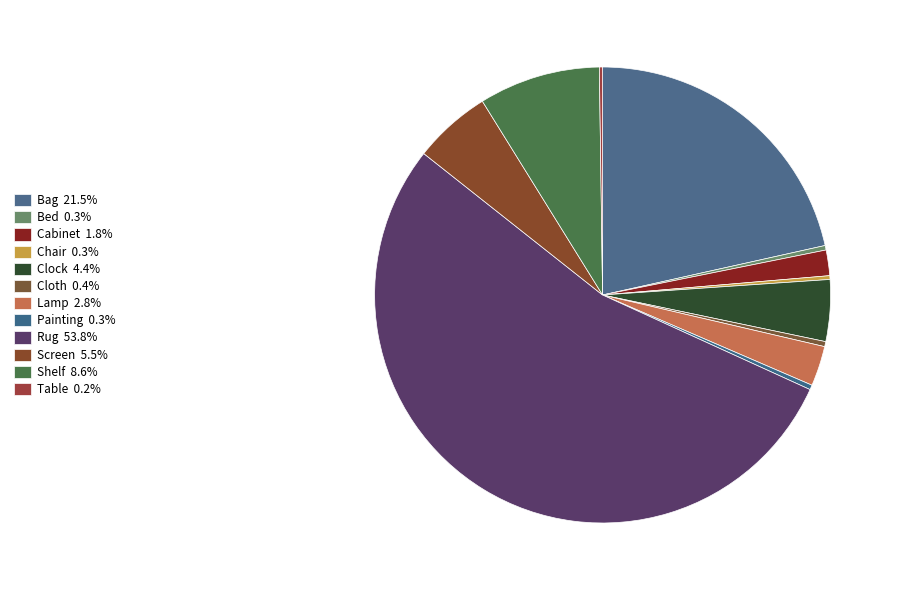

Is it true that Clock is 4% of the pie?

True